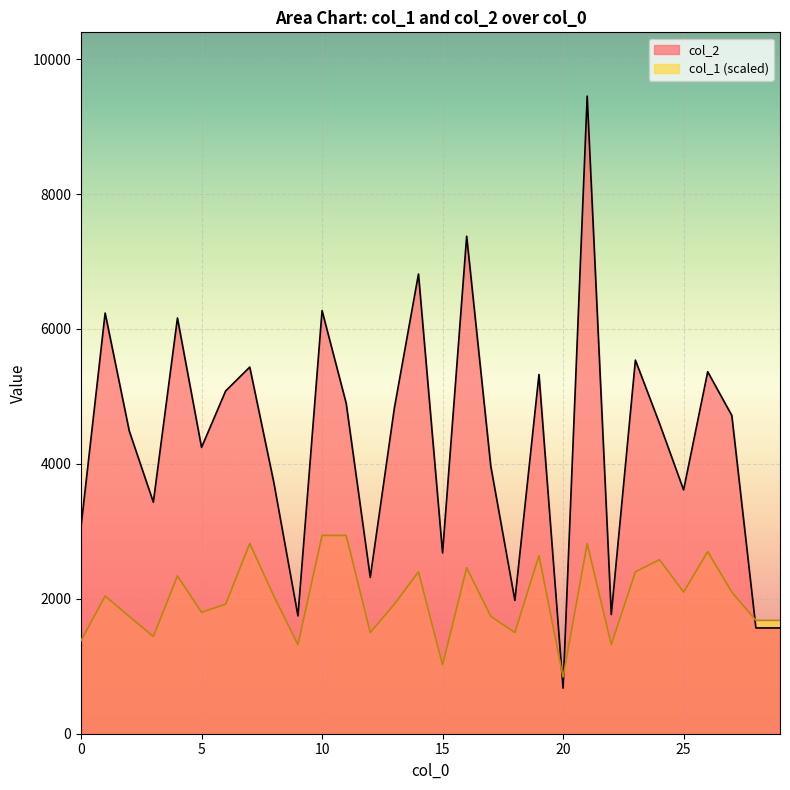

Reading right to left, what are all the values shown in this chart?

col_2: 1568	1568	4718	5366	3614	4600	5538	1767	9452	676	5325	1976	3967	7375	2680	6815	4828	2317	4900	6272	1747	3722	5435	5081	4244	6162	3432	4489	6236	3070
col_1: 1680	1680	2100	2700	2100	2580	2400	1320	2820	840	2640	1500	1740	2460	1020	2400	1920	1500	2940	2940	1320	2040	2820	1920	1800	2340	1440	1740	2040	1380